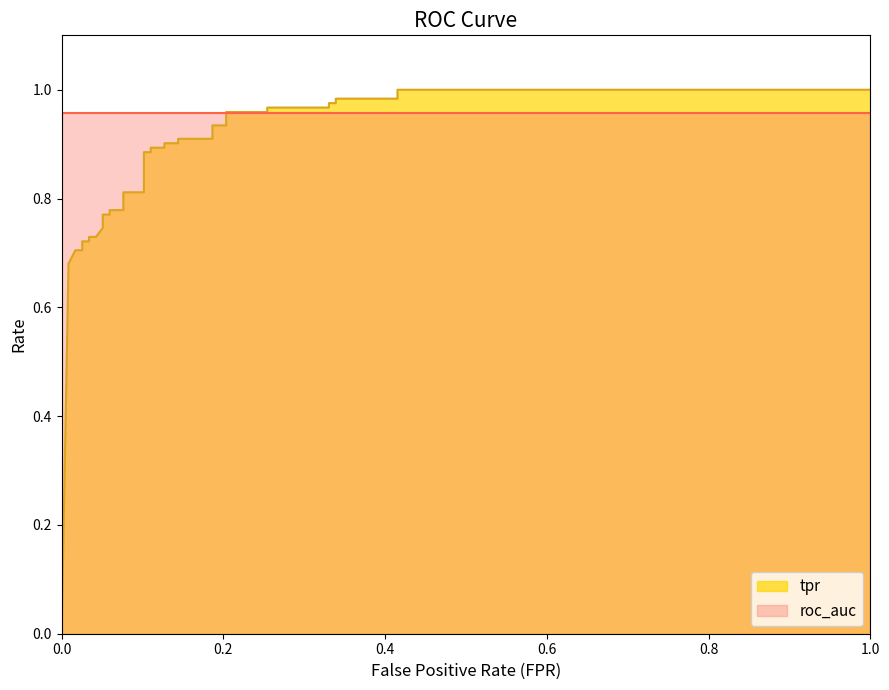

Does the chart have visible grid lines?

No